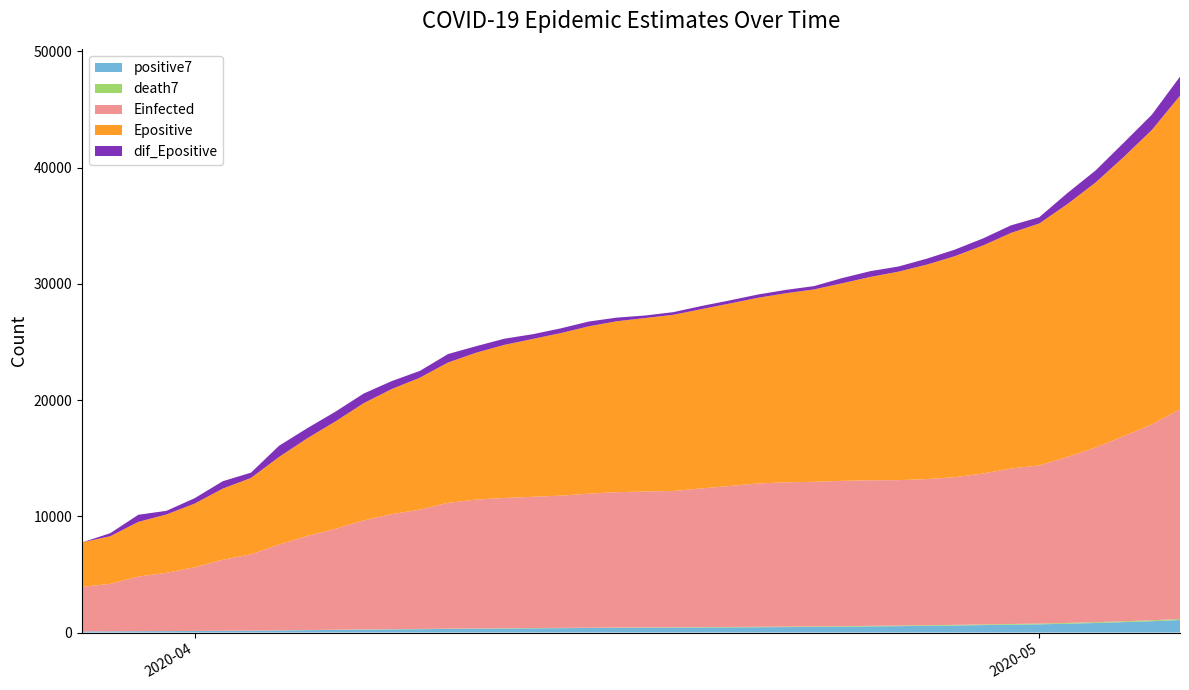

Does the chart have visible grid lines?

No